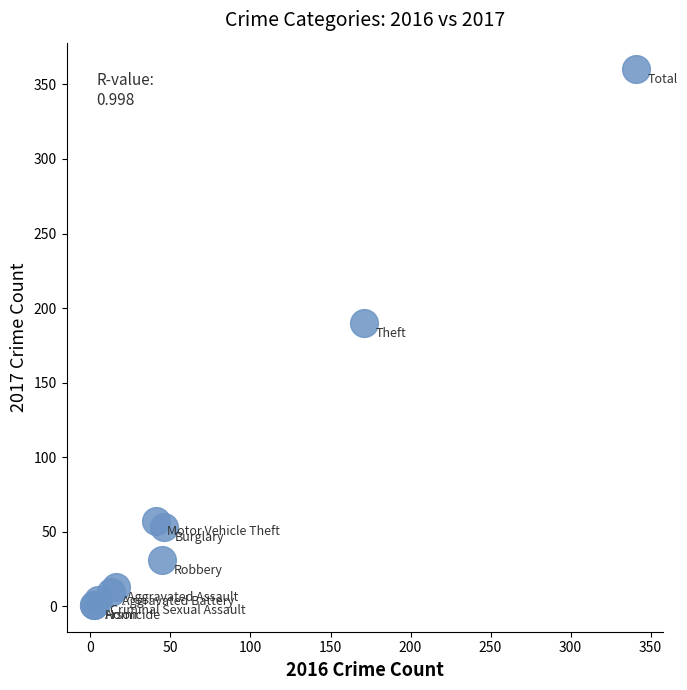

What Y value in the scatter plot is closest to 180?

190